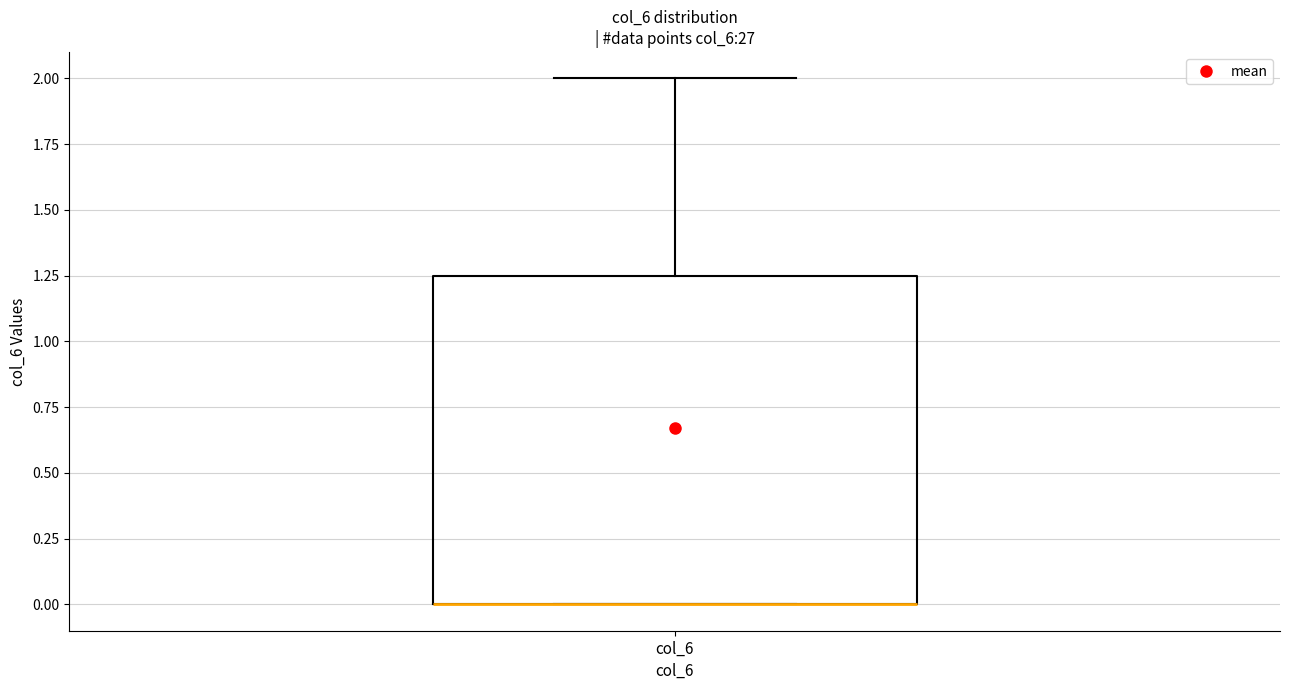

Where is the lower edge of the box for col_6 on the y-axis? The values are not printed on the chart, so give them approximately, as read against the axis.

0.00